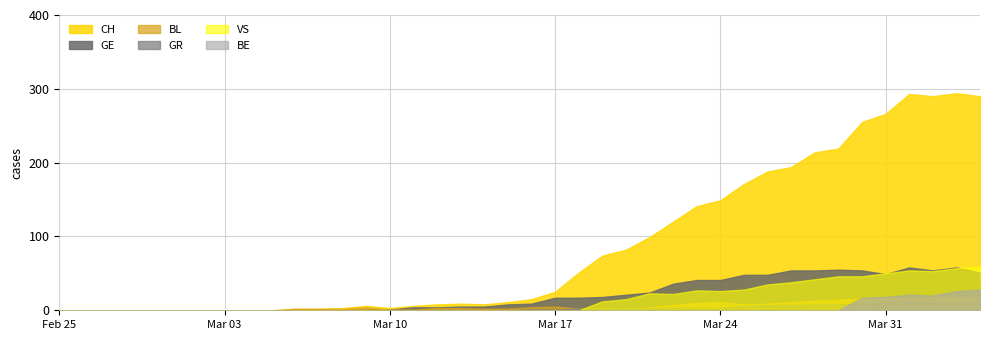

Which series changed the most between 25 and 29?

CH